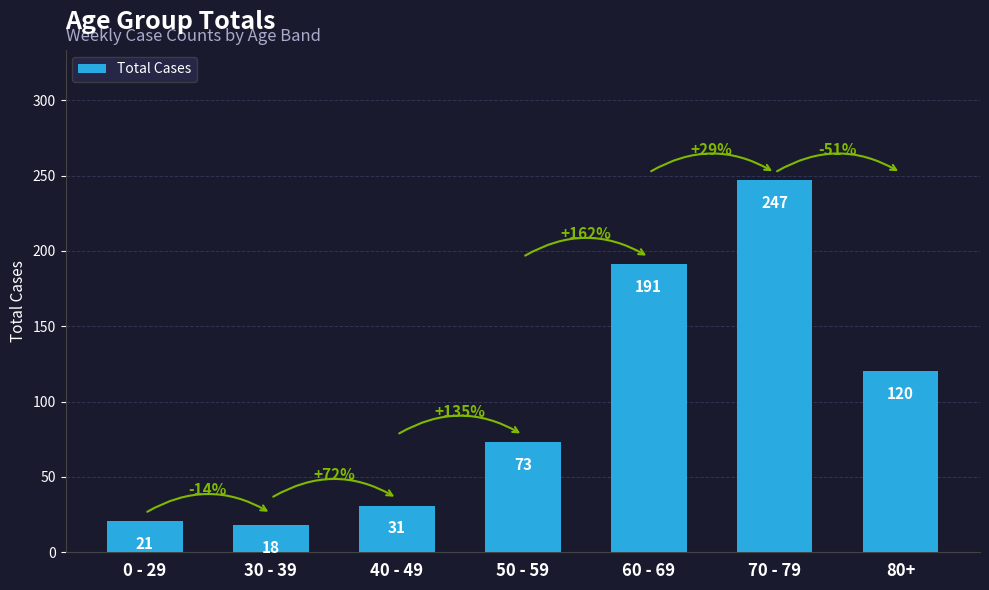

What is the sum of the values at 30 - 39 and 70 - 79?

265